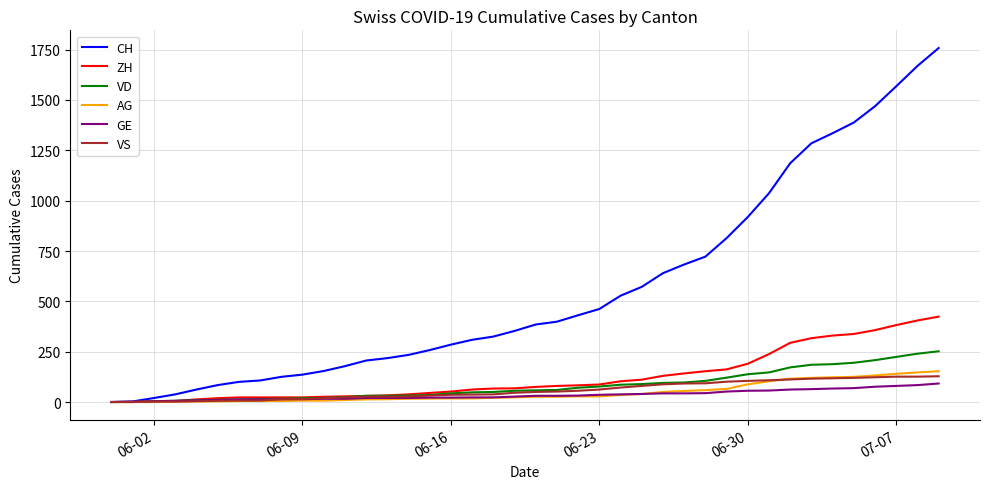

Which series has the widest spread of values?

CH